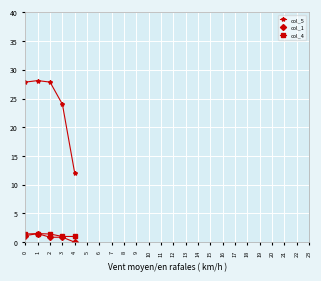

The col_5 series shows 17.5 at 2. True or false?

False